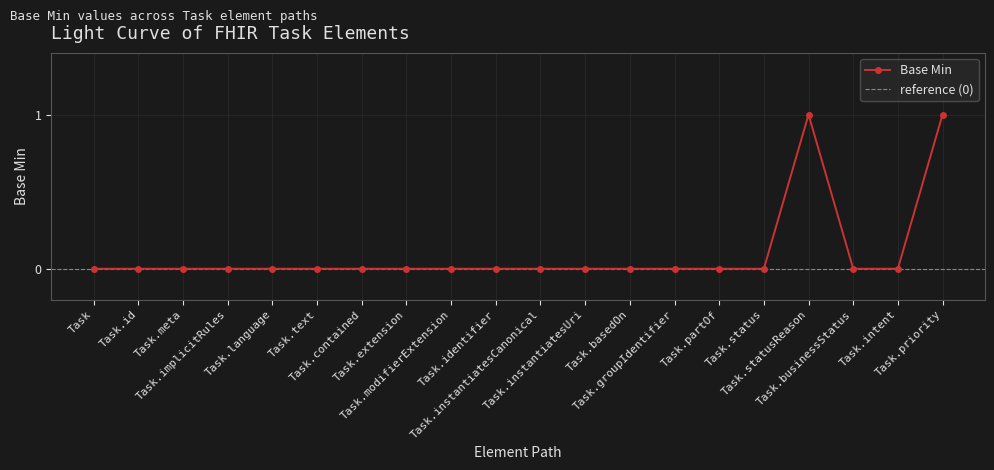

What is the maximum value shown in the chart?

1